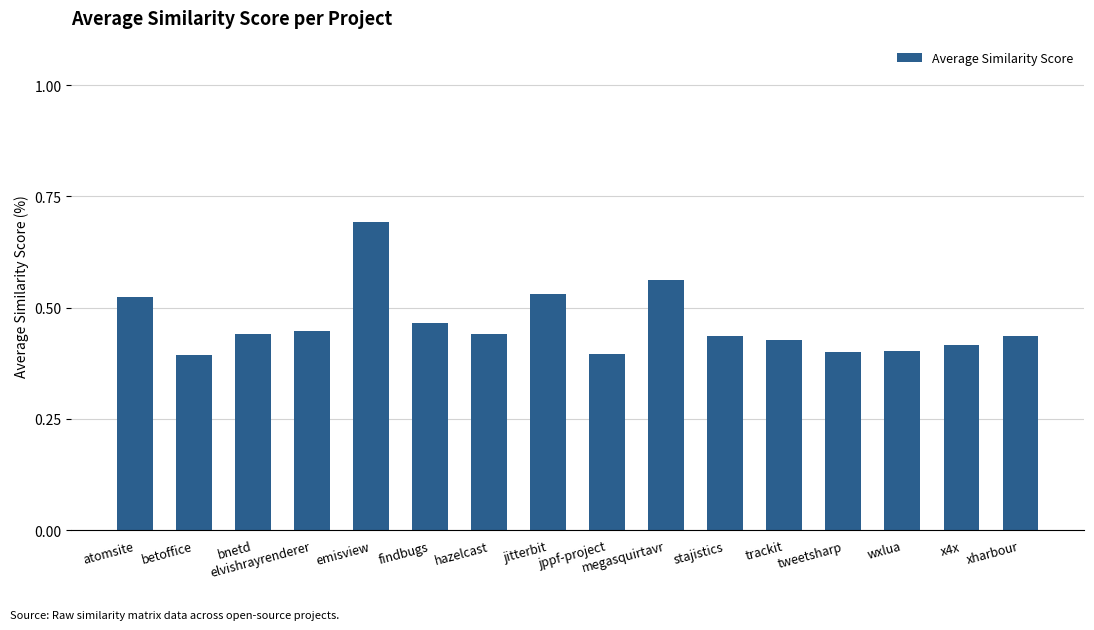

Which has a higher value, hazelcast or wxlua?

hazelcast